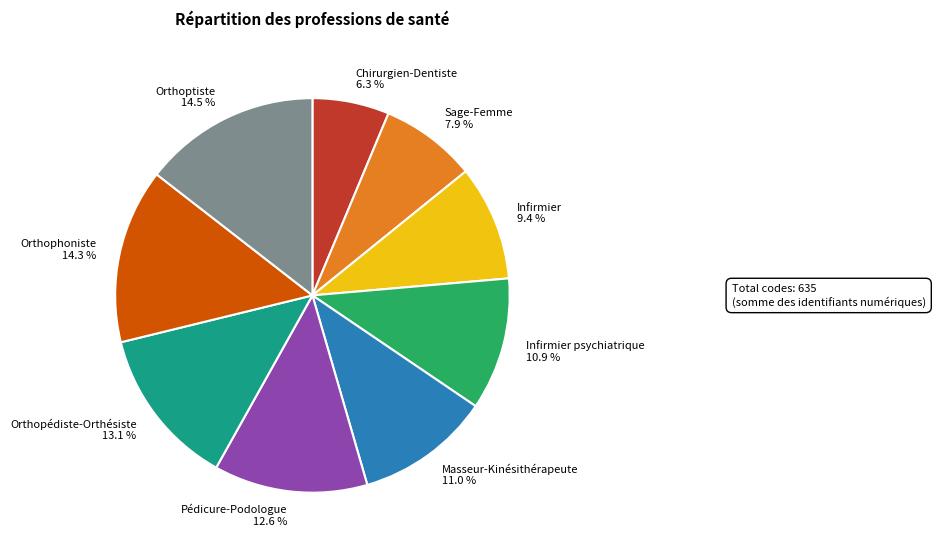

To the nearest percent, what is the difference between the Orthophoniste and Masseur-Kinésithérapeute slice percentages?

3%